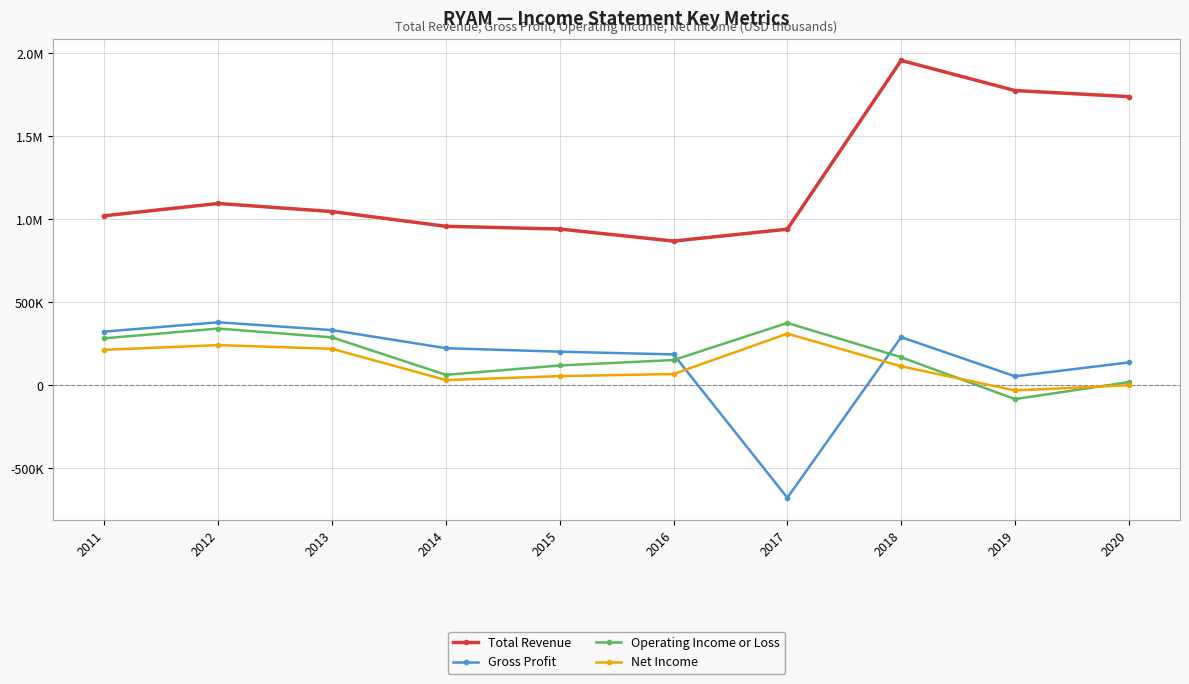

Is it true that Net Income equals 101655 at 2016?

False